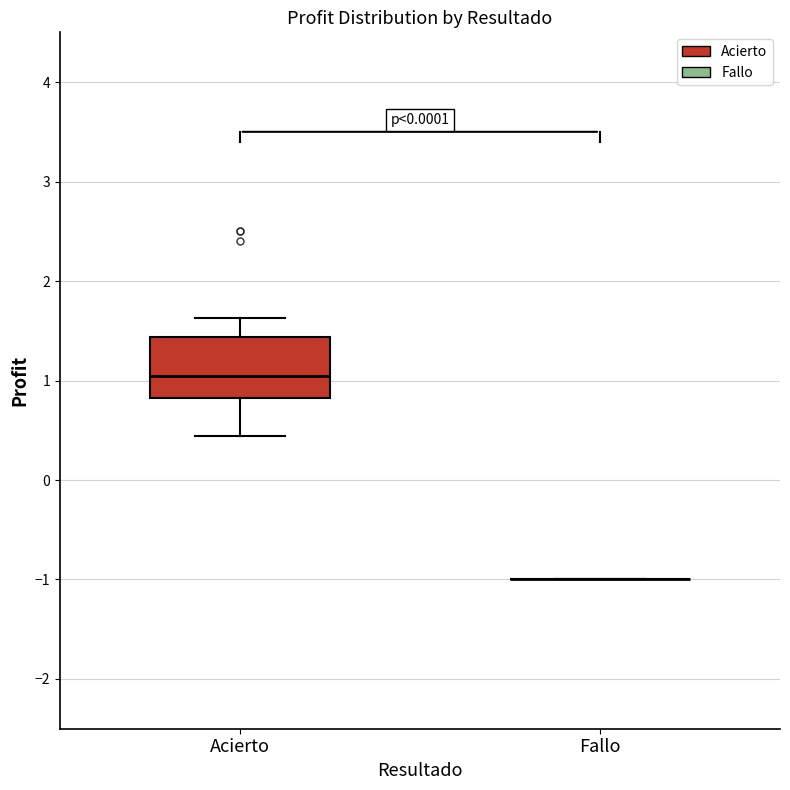

Where is the upper edge of the box for Acierto on the y-axis? The values are not printed on the chart, so give them approximately, as read against the axis.

1.4